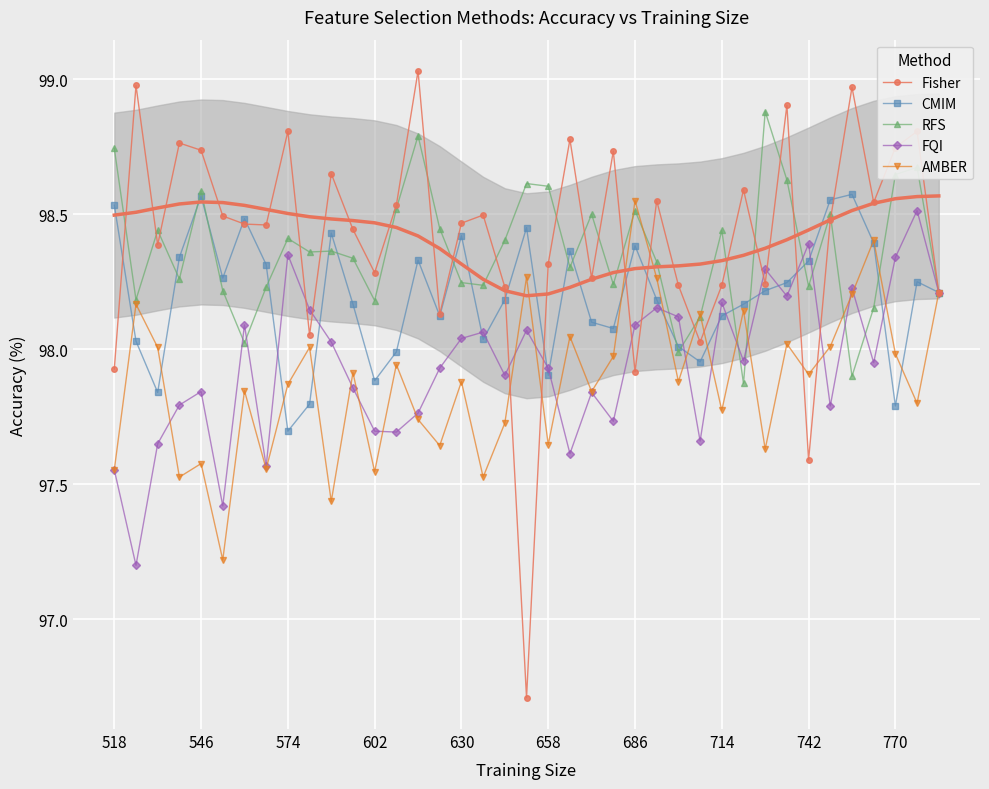

At which label does CMIM reach its minimum?

574